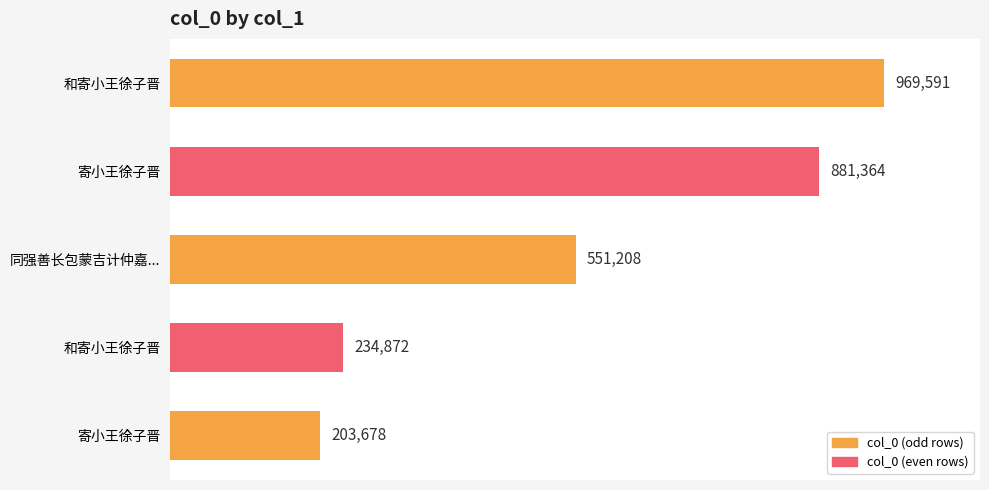

Does the chart contain any negative values?

No